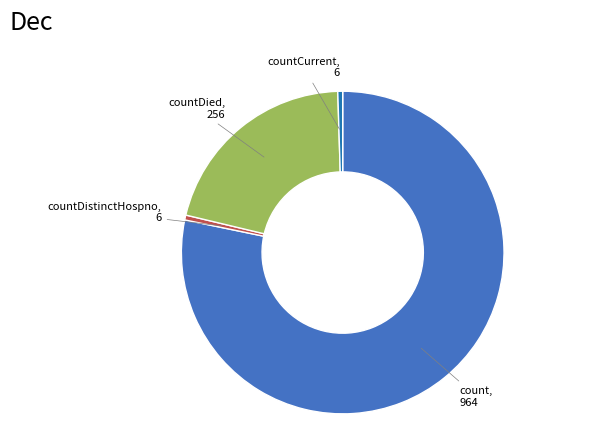

Is there a majority slice in this chart?

Yes